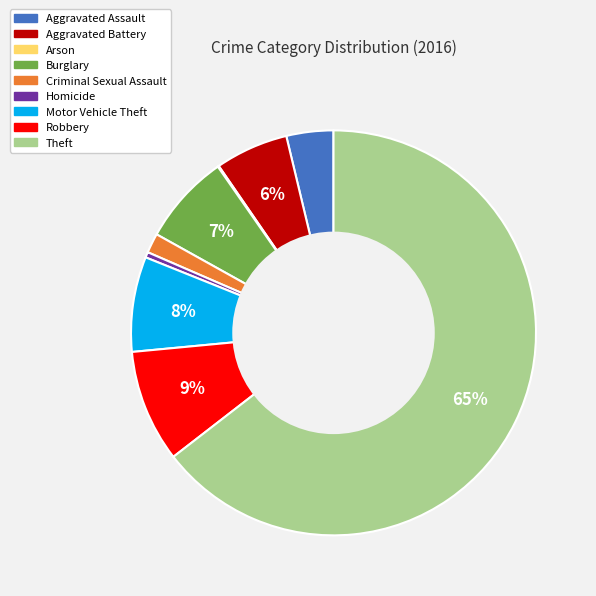

Is the sum of Criminal Sexual Assault and Burglary greater than half?

No